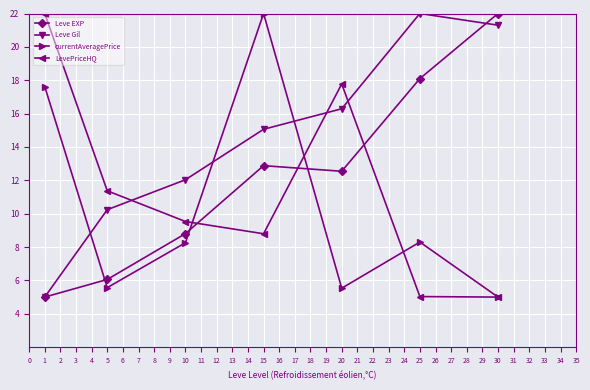

Between 5 and 30, which series saw the biggest shift?

Leve EXP